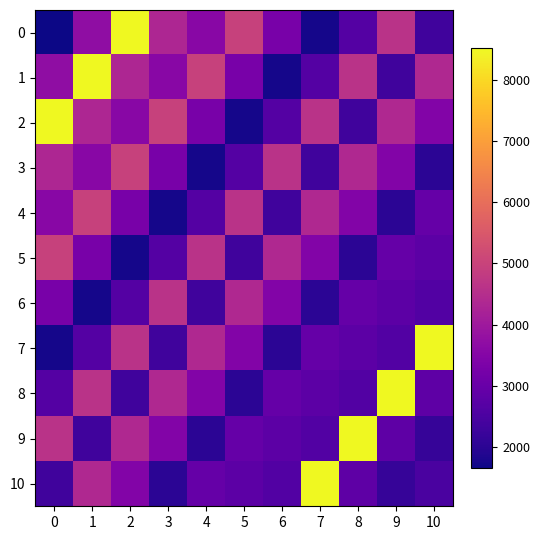

Count the number of categories in the chart.

11